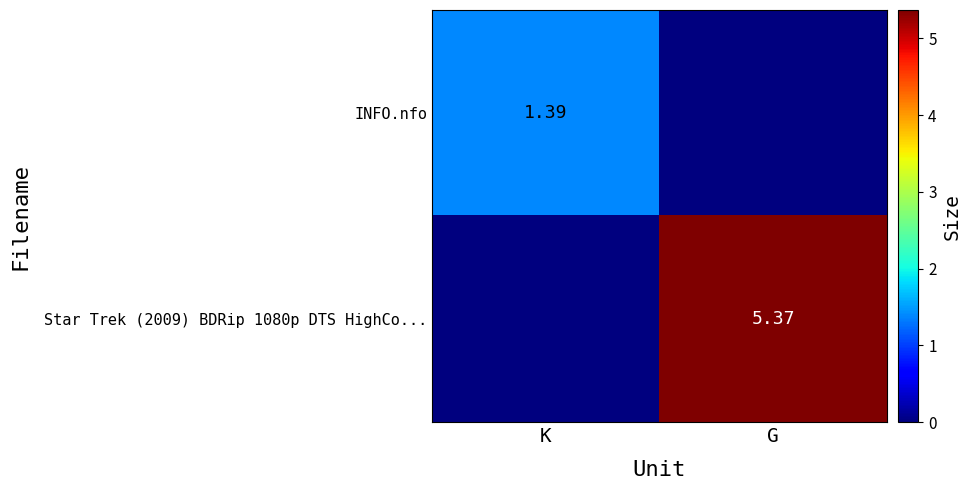

How many categories are shown in the chart?

2